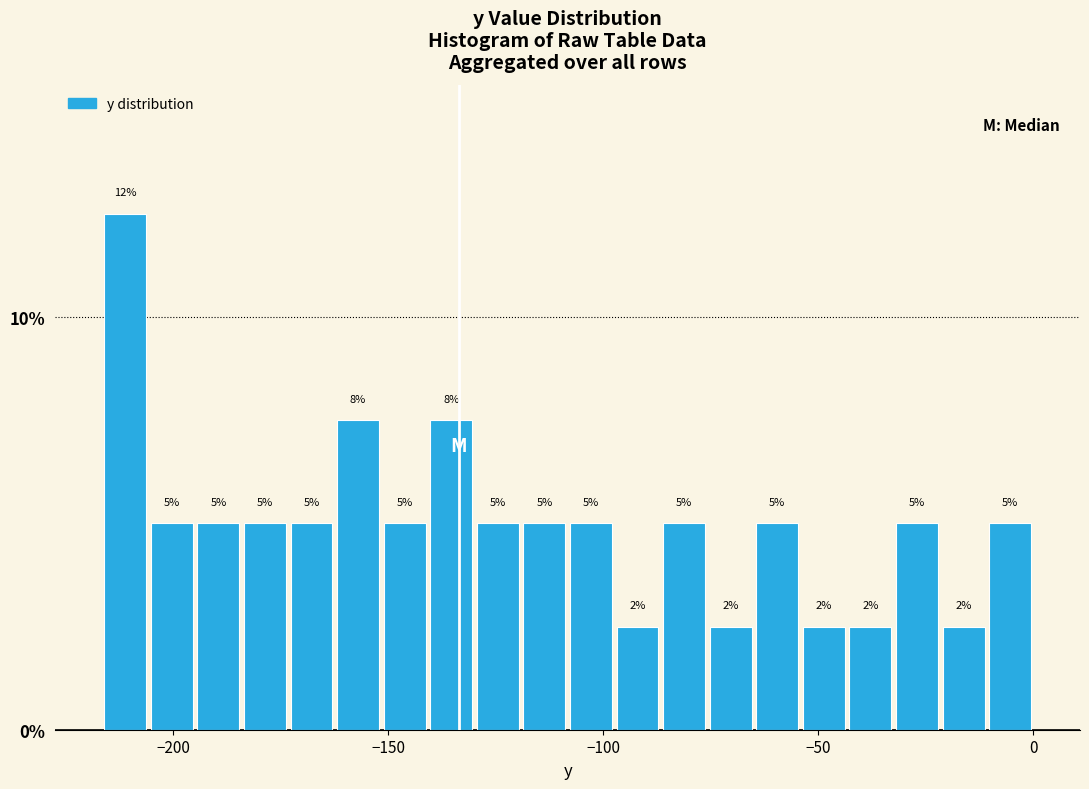

Read against the x-axis, roughly where is the centre of the tallest bar?

-210